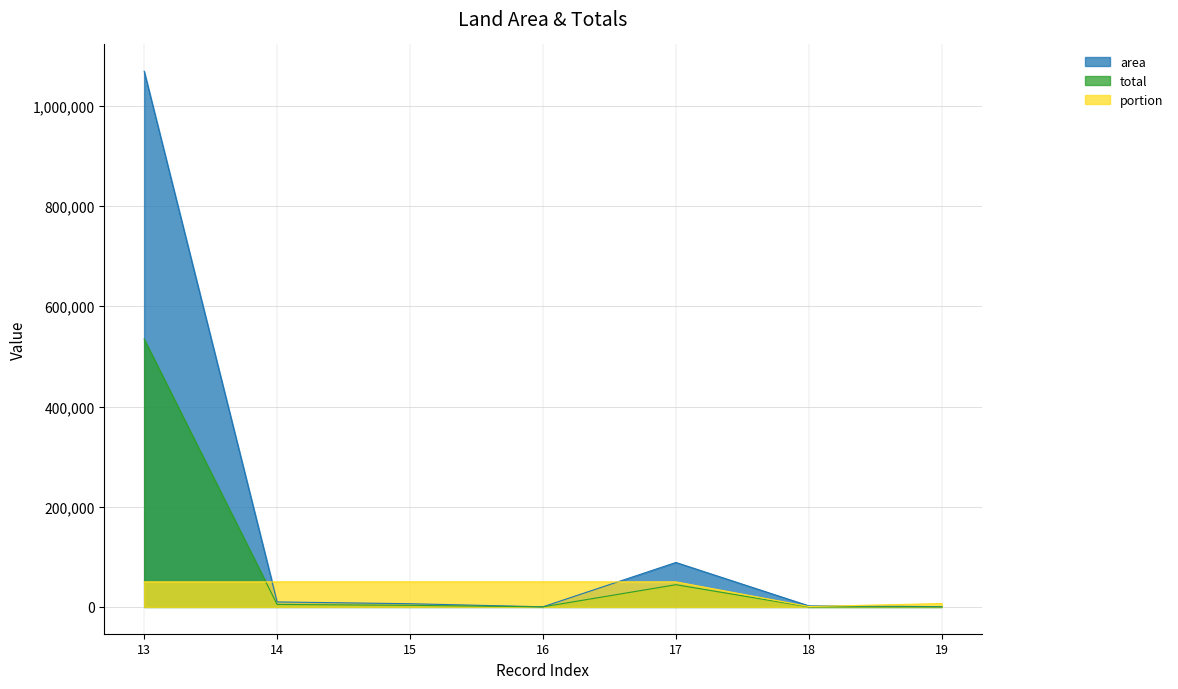

Which has a higher value, 17 or 19?

17